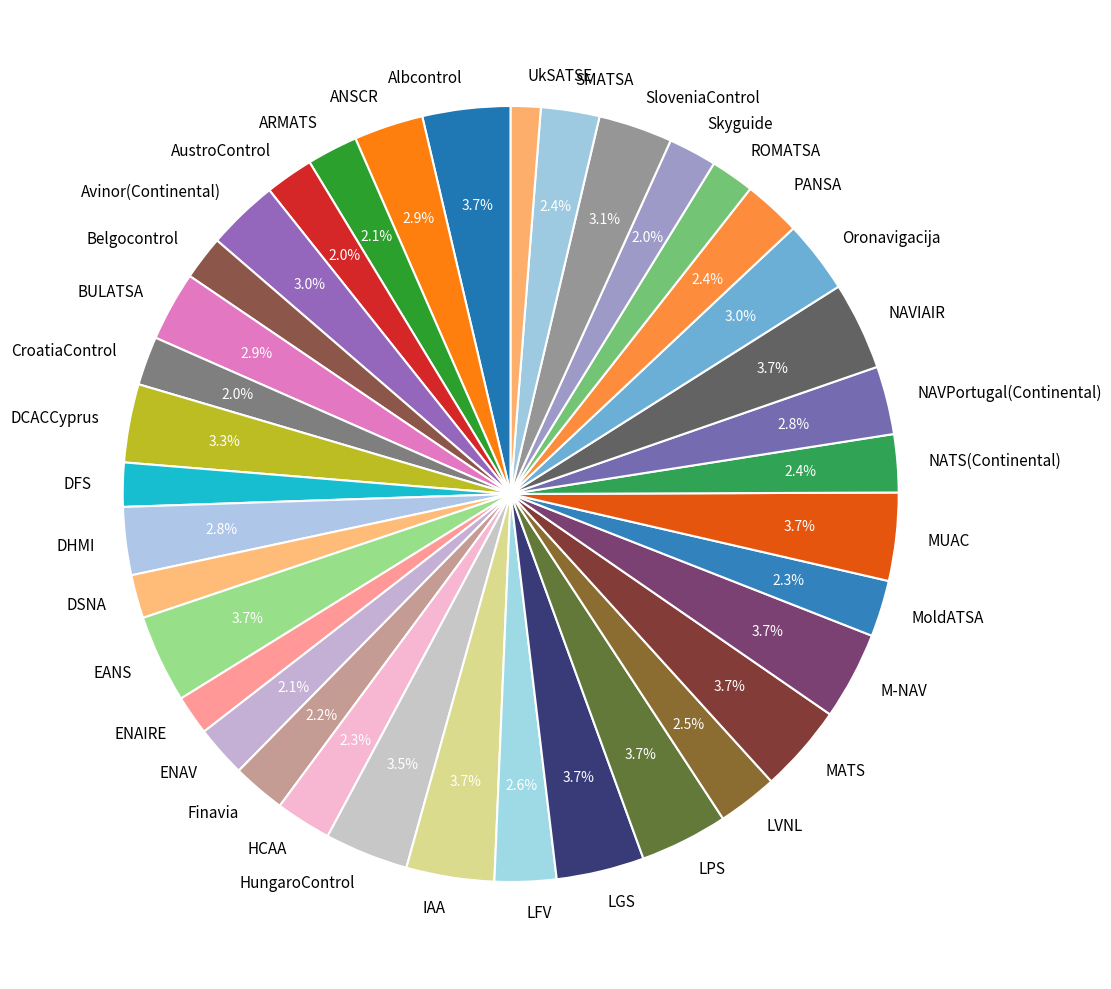

Is it true that NAVPortugal(Continental) is 3% of the pie?

True